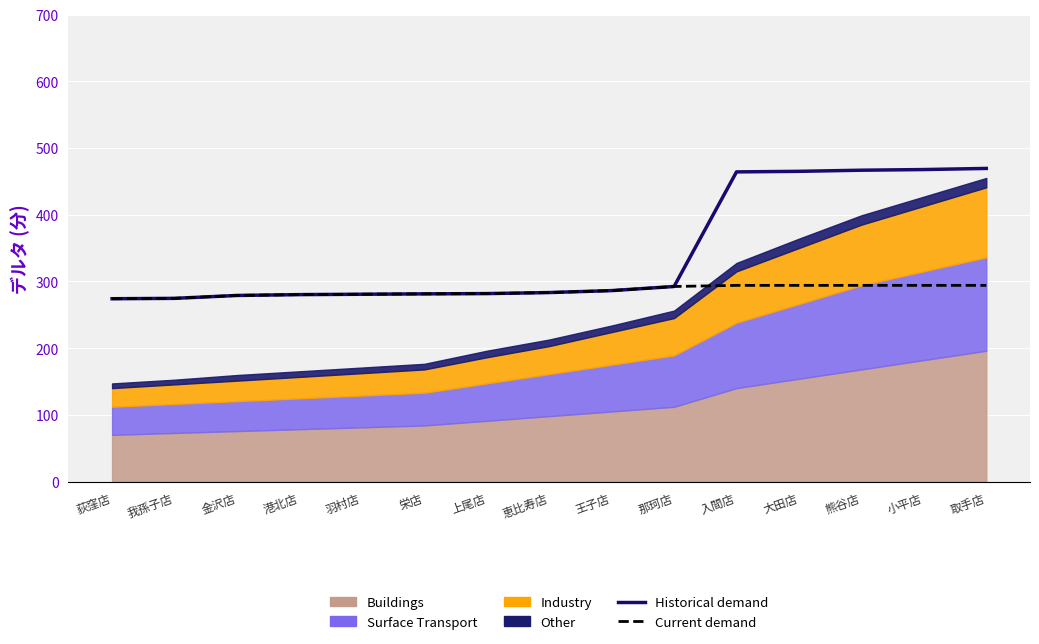

Reading left to right, what are all the values shown in this chart?

Historical demand: 274.0	274.5	278.9	280.1	280.7	281.3	281.7	283.2	286.2	292.3	464.1	464.9	466.6	467.6	469.3
Current demand: 274.0	274.5	278.9	280.1	280.7	281.3	281.7	283.2	286.2	292.3	294.0	294.0	294.0	294.0	294.0